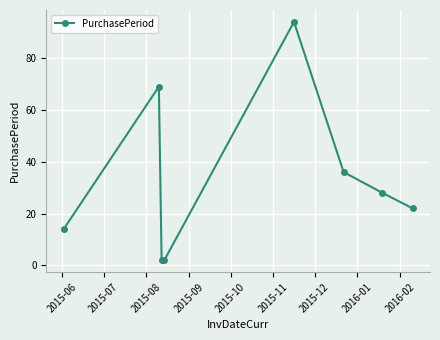

True or false: there are more than 0 points higher than both neighbors.

True